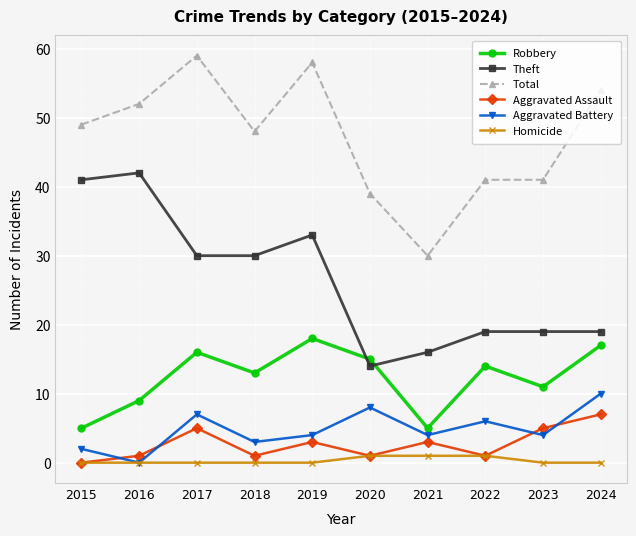

What is the difference between the second highest and minimum values in the Homicide series?

1